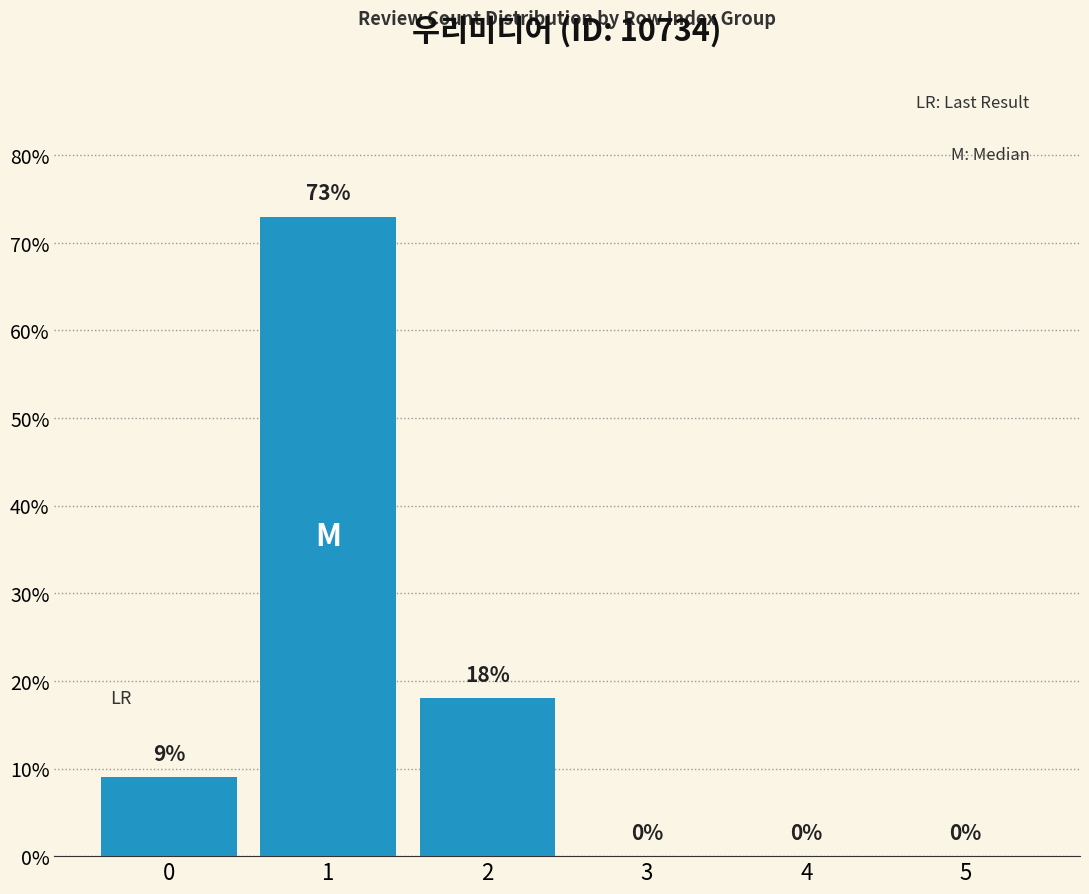

Are the bars horizontal?

No